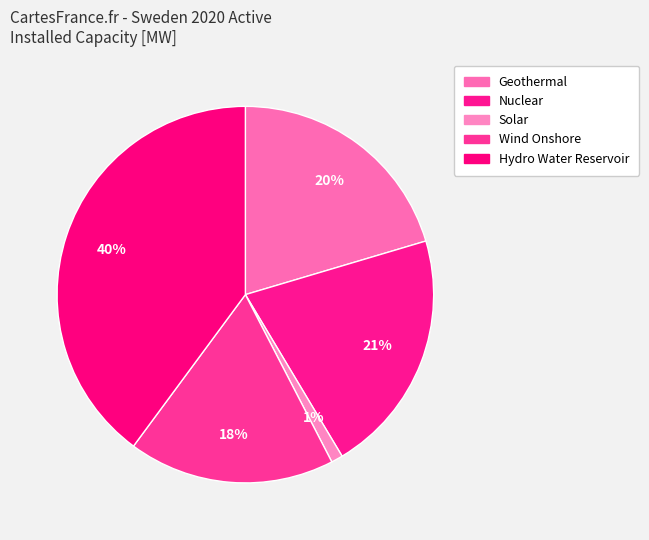

Does any single category account for the majority?

No